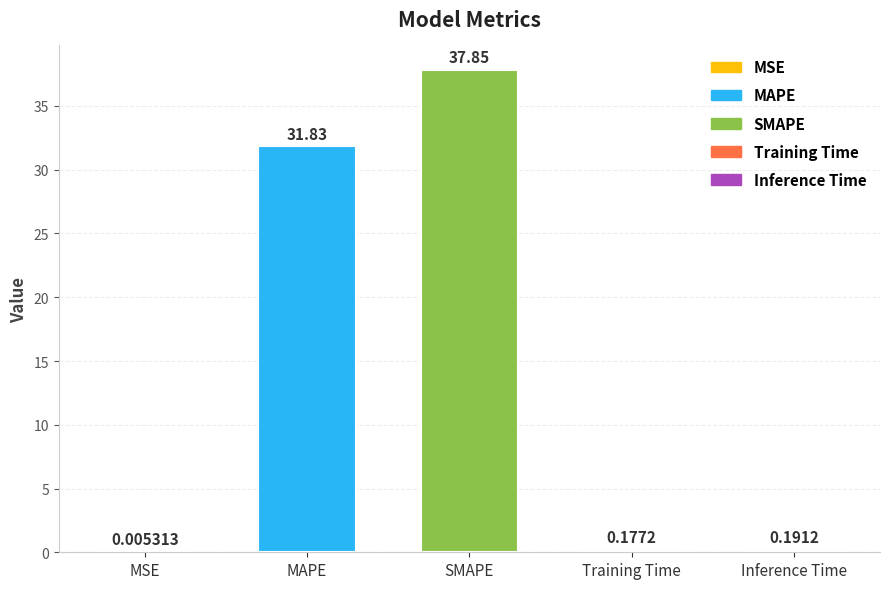

What is the change in value from SMAPE to Training Time?

-37.7